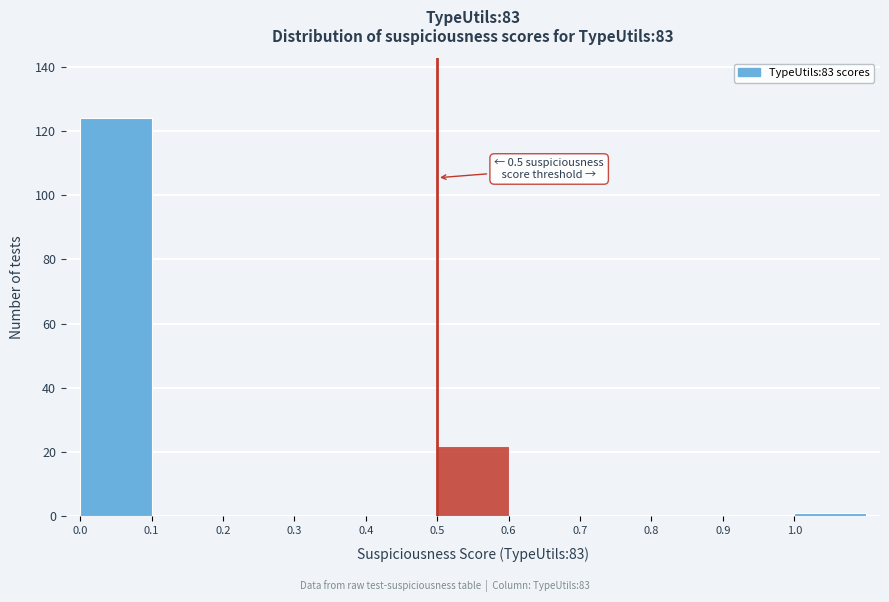

Which range on the x-axis has the tallest bar?

0.0 to 0.1